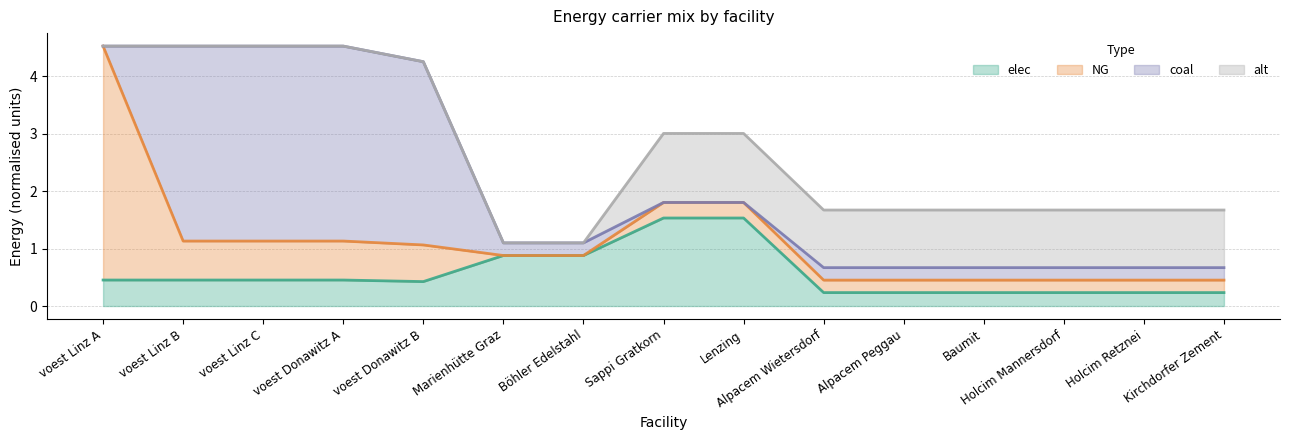

What is the label of the 9th point from the right?

Böhler Edelstahl